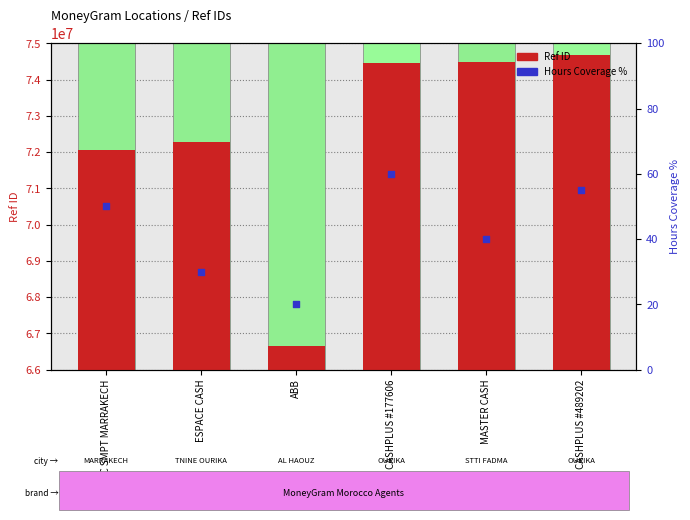

At how many categories does at least one series exceed 39536669?

6